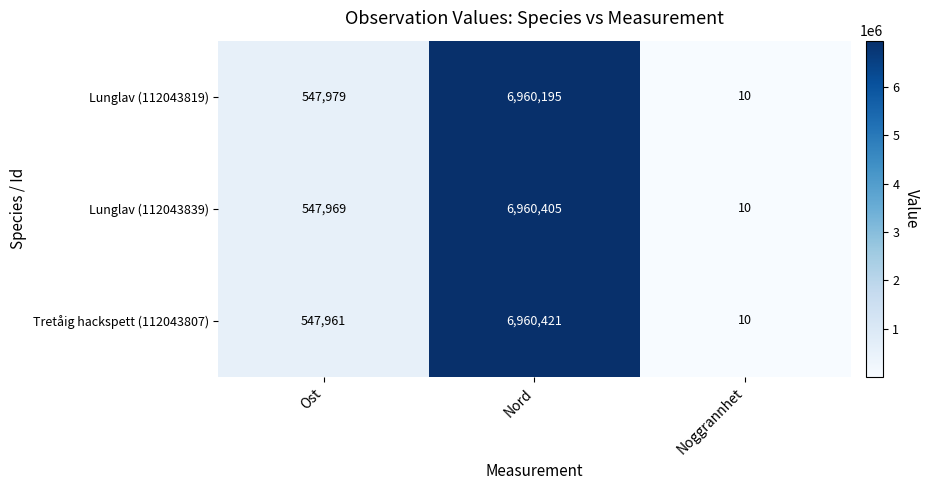

What is the spread (max minus min) of values at Nord?

226